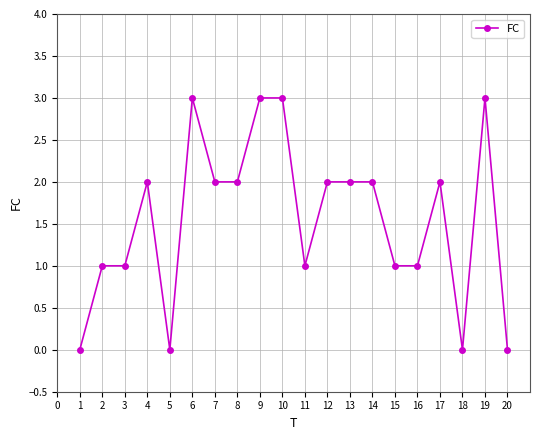

True or false: the data shows 1 at 15.

True